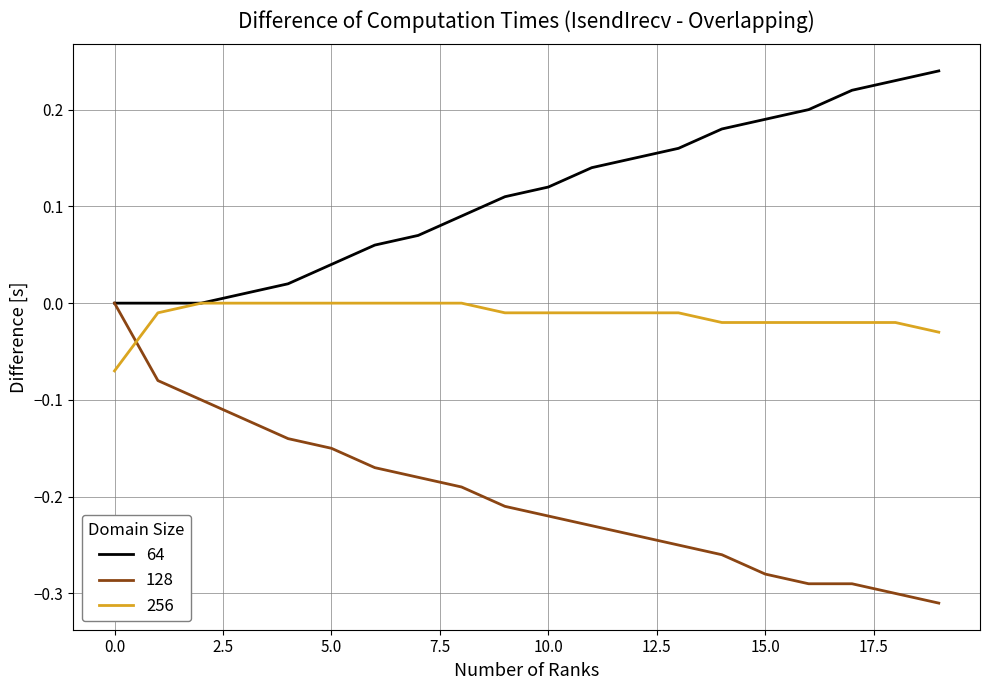

Rank the series by their average value, from highest to lowest.

64, 256, 128